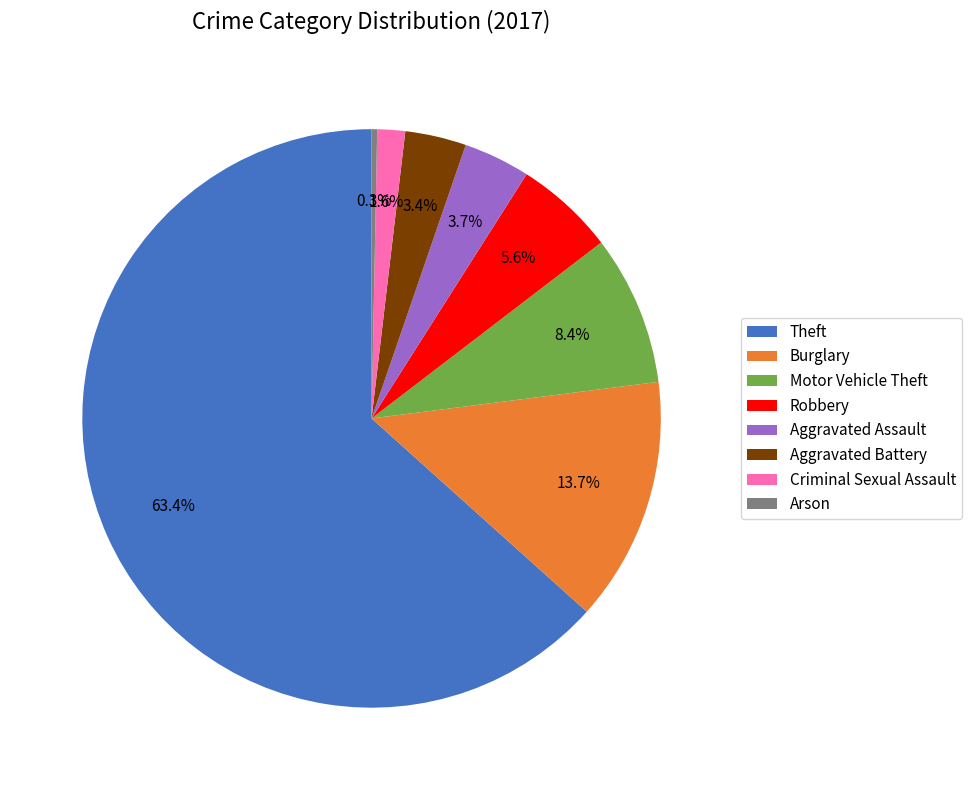

The Arson slice represents 0% of the pie. True or false?

True